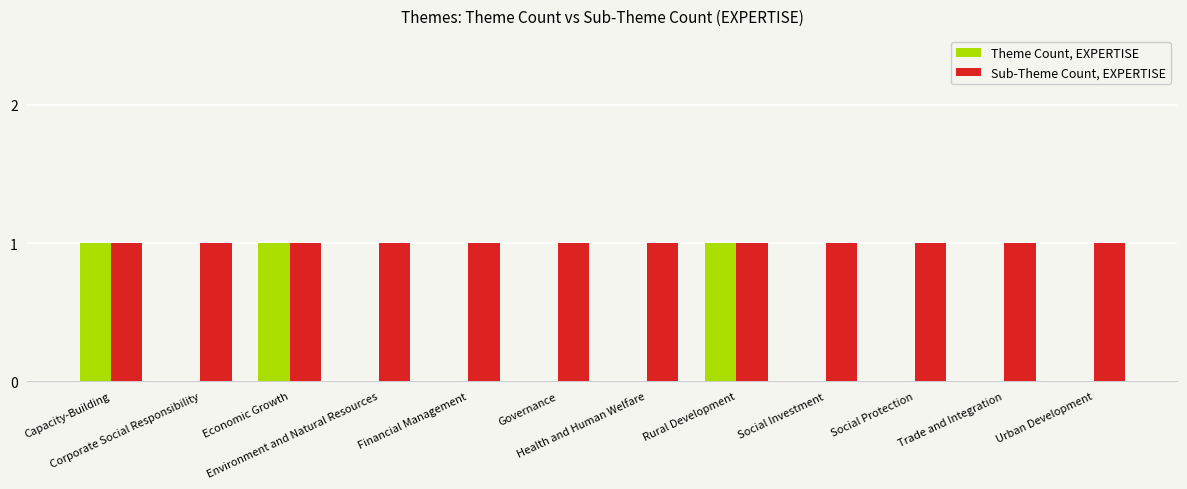

How many data points does each series have?

12